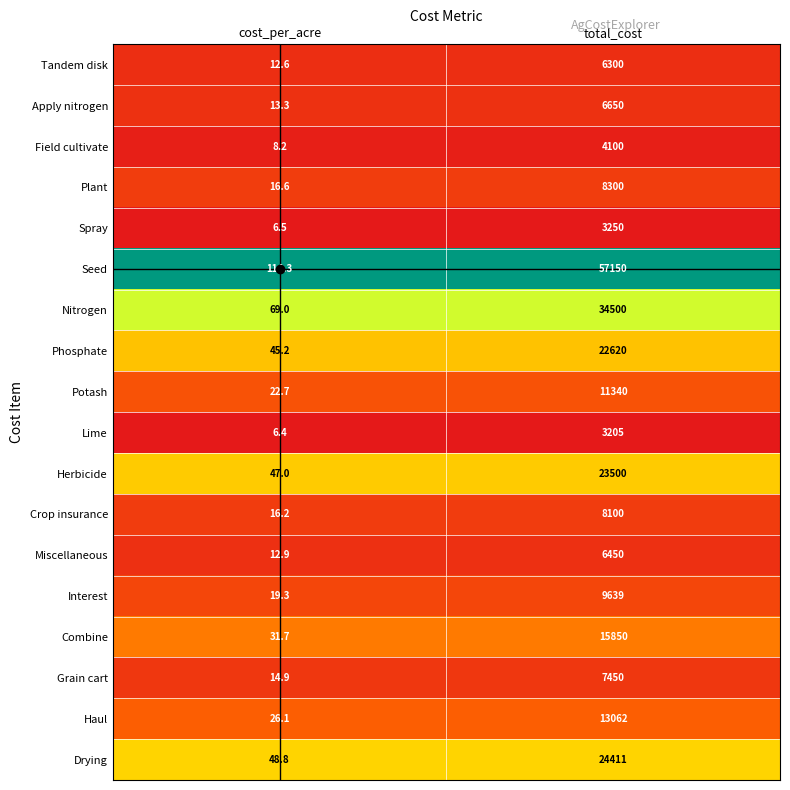

What is the approximate value of Field cultivate at cost_per_acre?

8.2